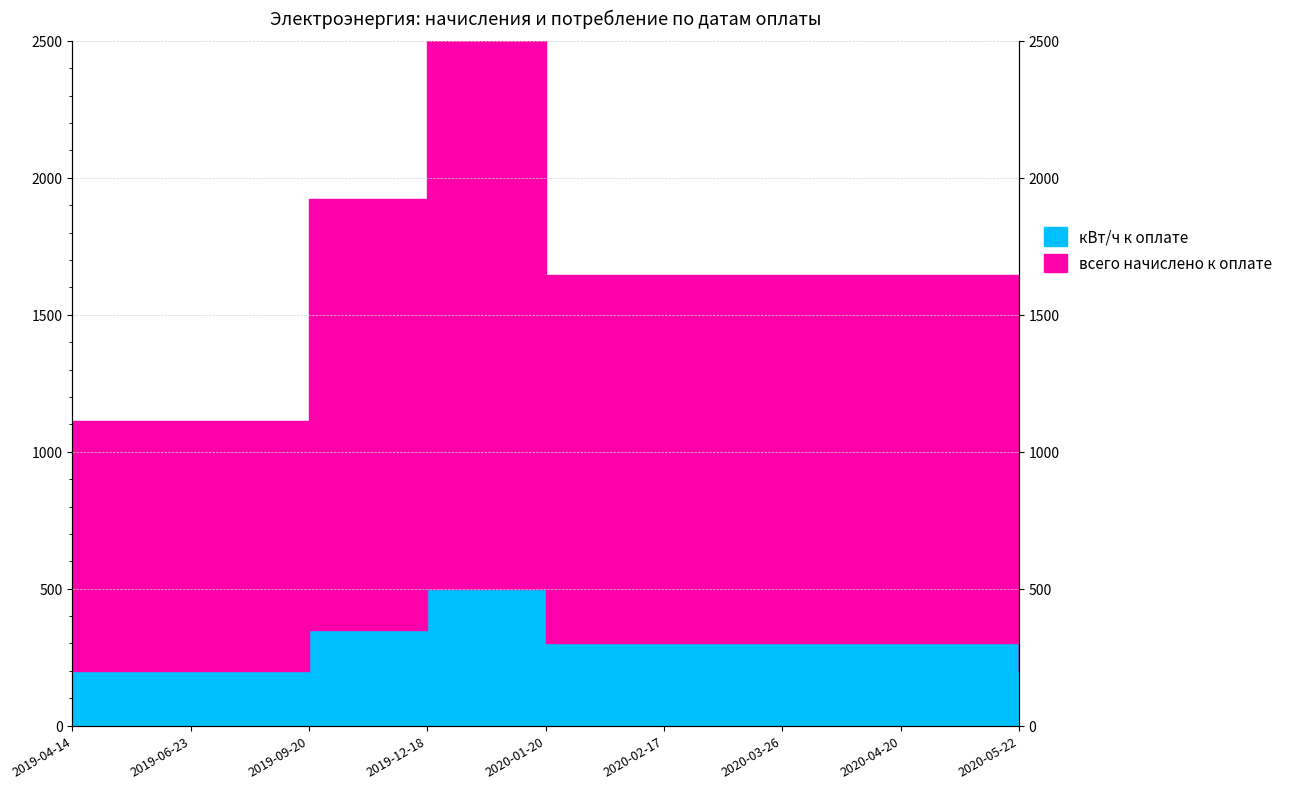

Rank the series at 2020-04-20 from lowest to highest value.

кВт/ч к оплате, всего начислено к оплате